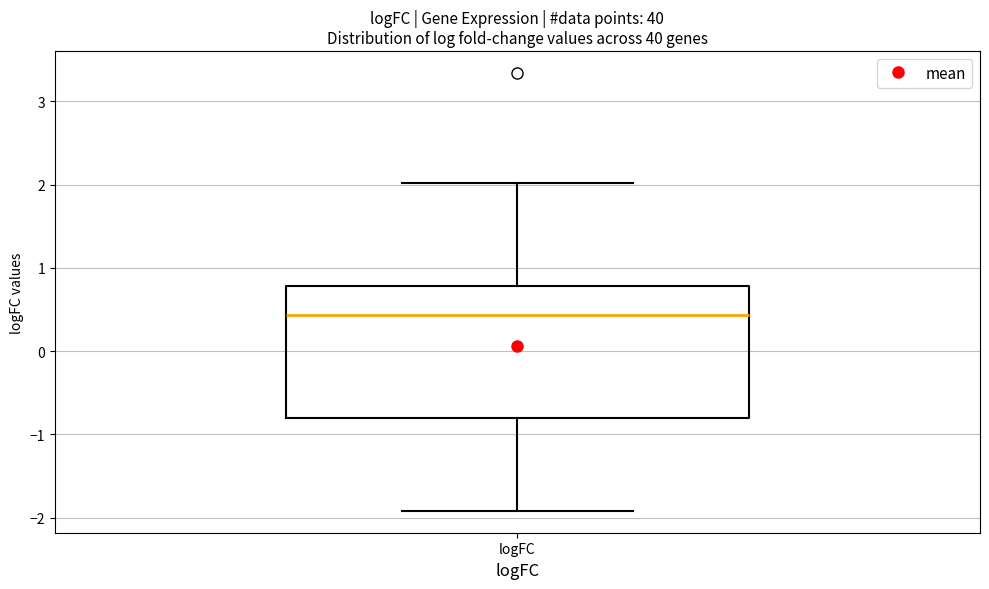

Where is the upper edge of the box for logFC on the y-axis? The values are not printed on the chart, so give them approximately, as read against the axis.

0.8